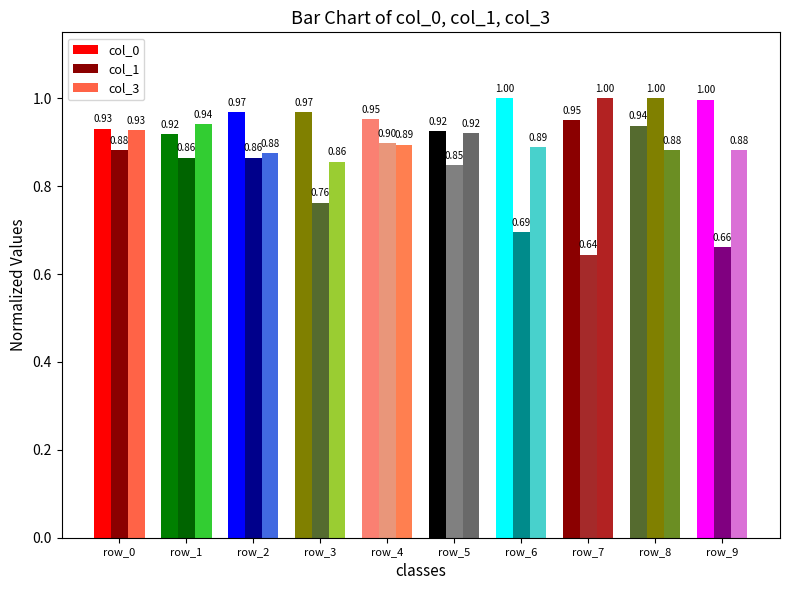

How many groups of bars are there?

10